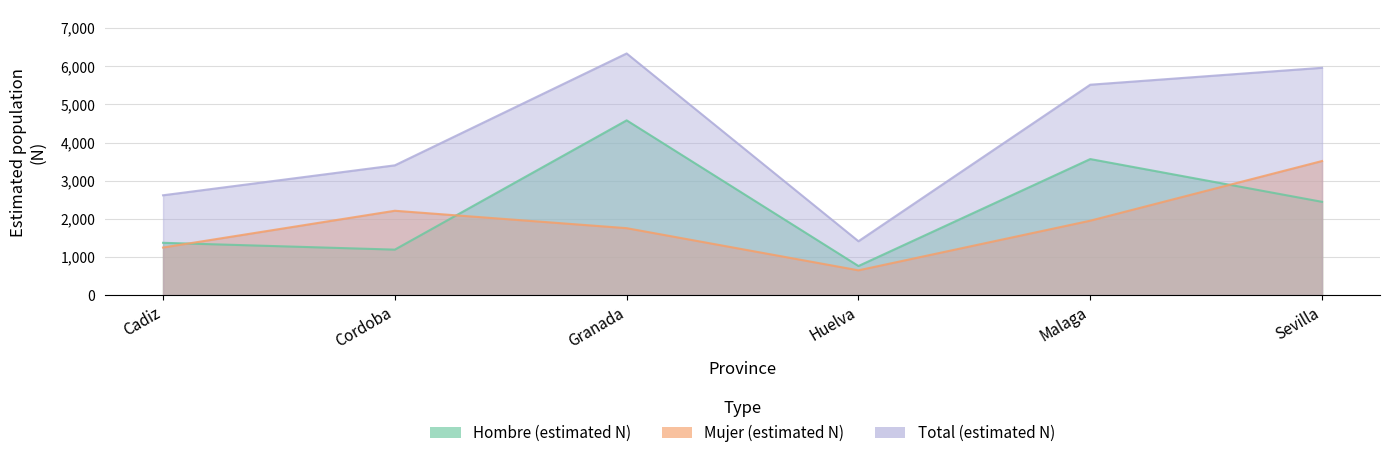

Between Malaga and Sevilla, which series saw the biggest shift?

Mujer_N